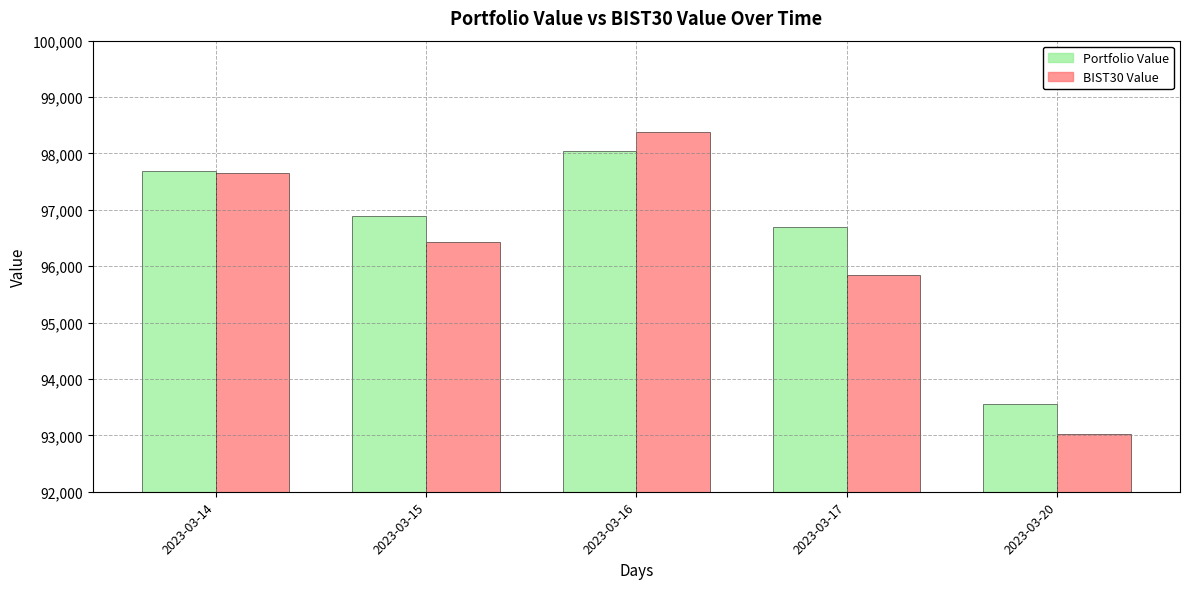

How many values in the Portfolio Value series are below 96887?

2